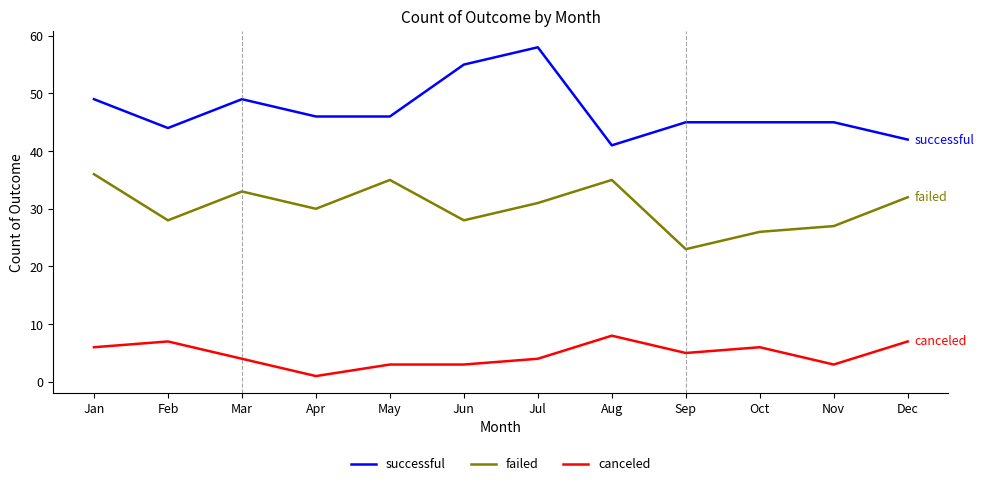

Which series has the largest total across all categories?

successful